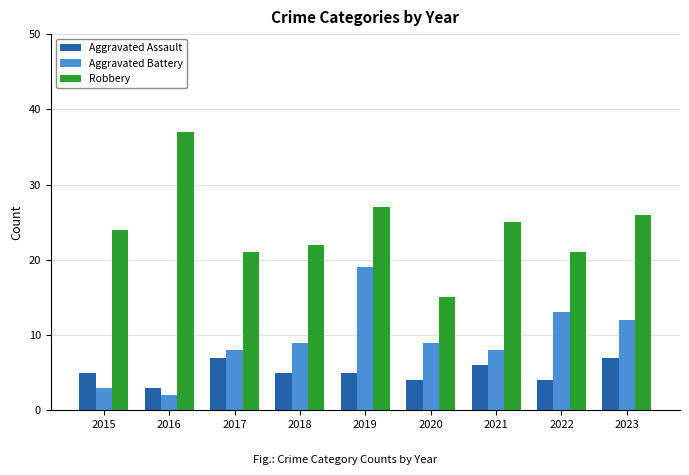

Reading left to right, what are all the values shown in this chart?

Aggravated Assault: 2015=5	2016=3	2017=7	2018=5	2019=5	2020=4	2021=6	2022=4	2023=7
Aggravated Battery: 2015=3	2016=2	2017=8	2018=9	2019=19	2020=9	2021=8	2022=13	2023=12
Robbery: 2015=24	2016=37	2017=21	2018=22	2019=27	2020=15	2021=25	2022=21	2023=26